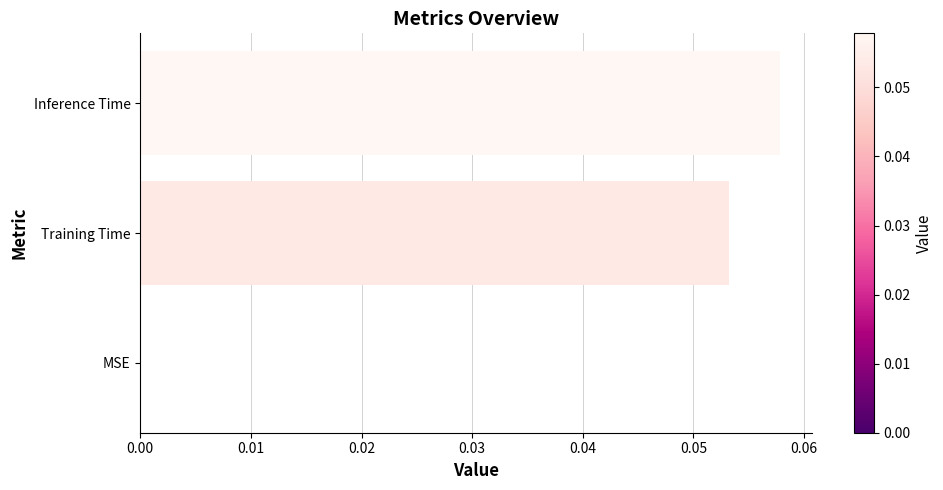

Which category has the highest value across all series?

Inference Time